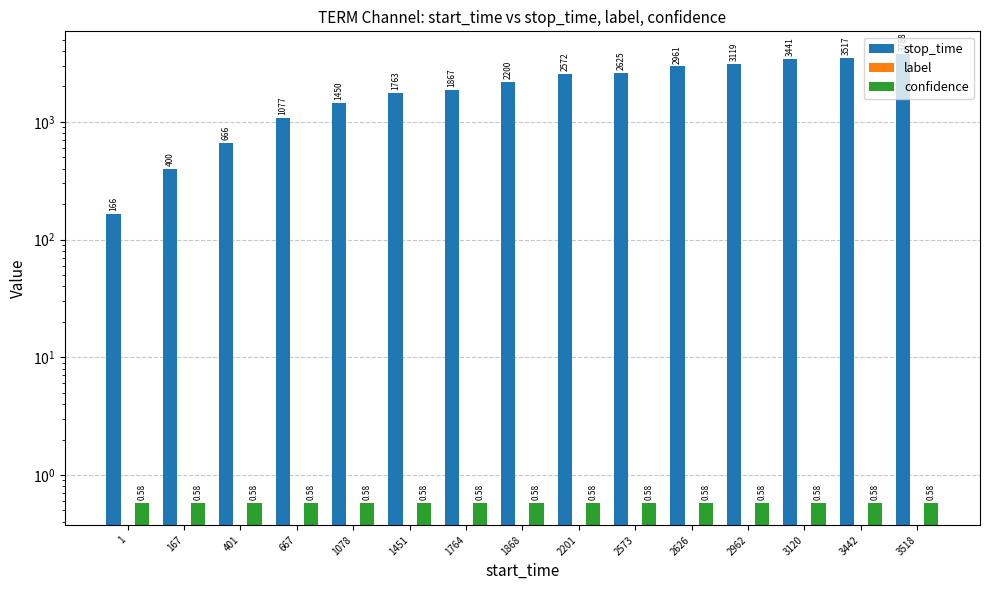

Are the bars horizontal?

No